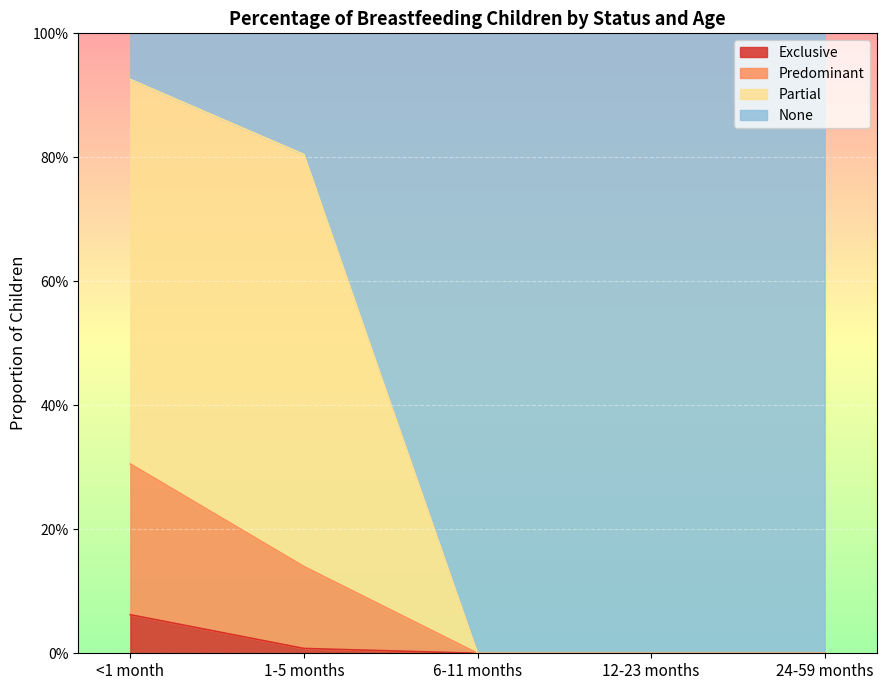

True or false: Predominant has more than 0 interior local peaks.

False